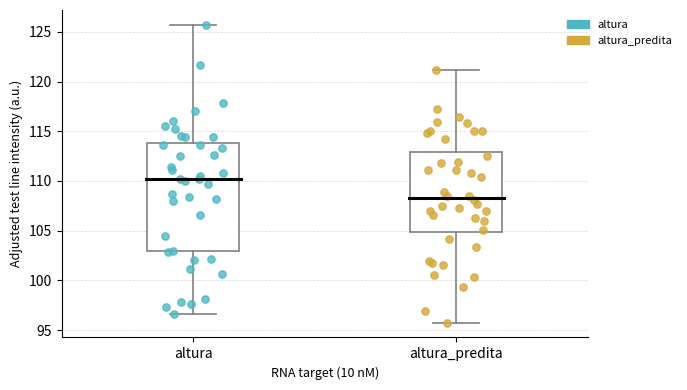

Reading left to right, read every box against the y-axis: the position of its median line, the range the box covers, and the ends of its whiskers. The values are not printed on the chart, so give them approximately, as read against the axis.

altura: median 110.0, box 103.0 to 114.0, whiskers 96.5 to 125.5
altura_predita: median 108.5, box 105.0 to 113.0, whiskers 96.0 to 121.0